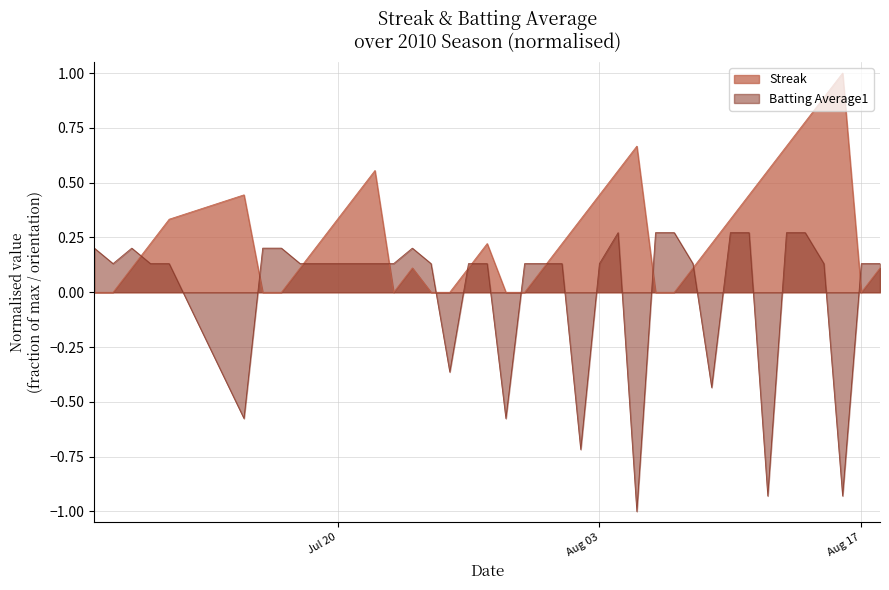

What is the sum of the Batting Average1 values at 2010-08-13 and 2010-08-10?

0.5